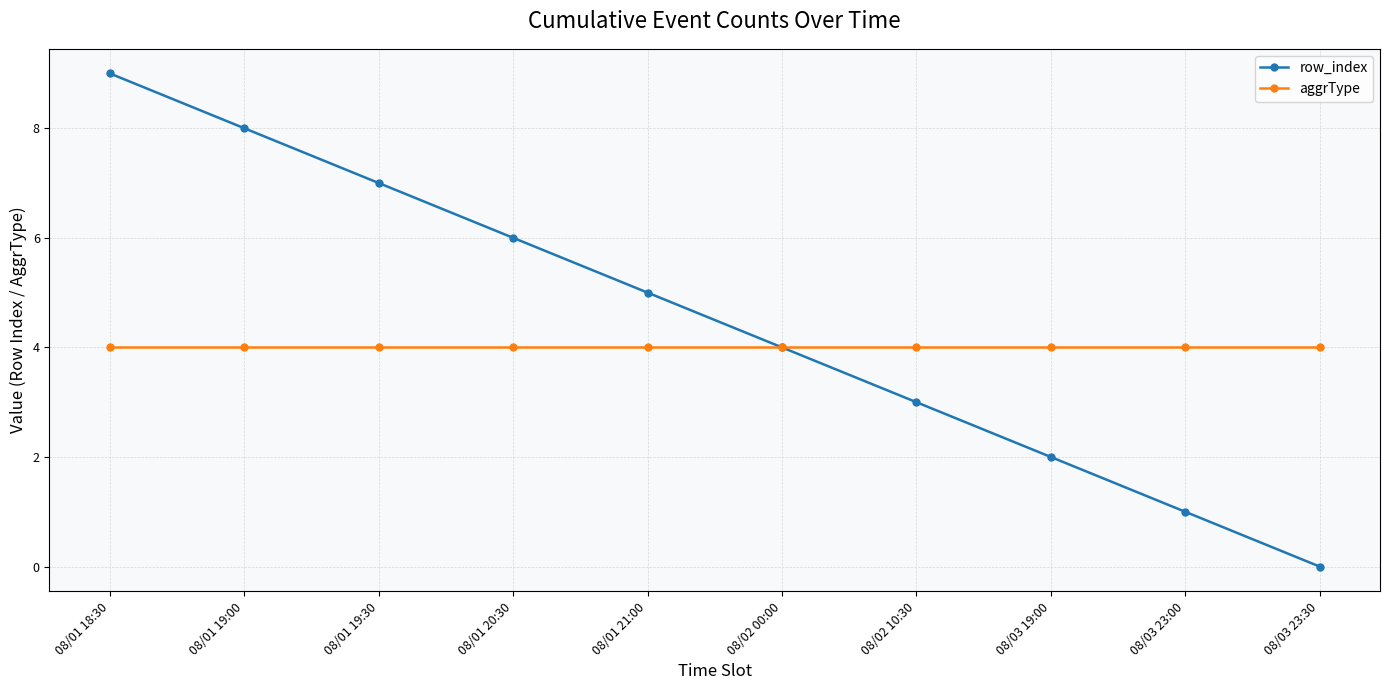

List the series in order of their peak value, highest first.

row_index, aggrType